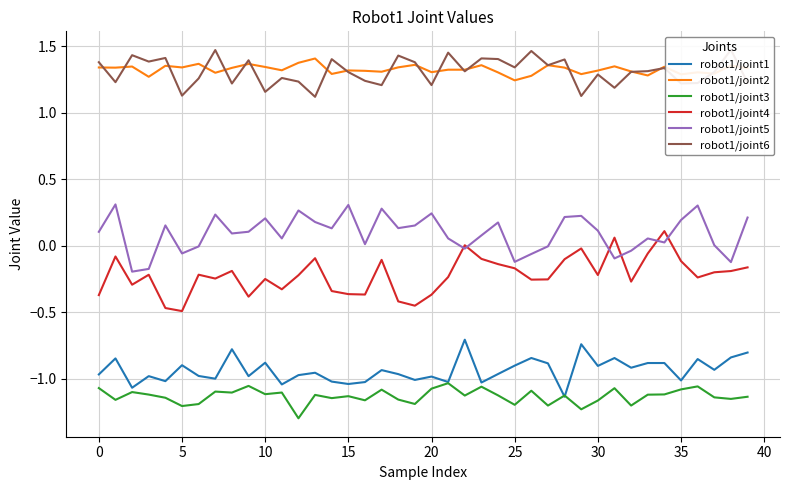

Reading left to right, transcribe all the data shown in this chart.

robot1/joint1: -1.0	-0.8	-1.1	-1.0	-1.0	-0.9	-1.0	-1.0	-0.8	-1.0	-0.9	-1.0	-1.0	-1.0	-1.0	-1.0	-1.0	-0.9	-1.0	-1.0	-1.0	-1.0	-0.7	-1.0	-1.0	-0.9	-0.8	-0.9	-1.1	-0.7	-0.9	-0.8	-0.9	-0.9	-0.9	-1.0	-0.9	-0.9	-0.8	-0.8
robot1/joint2: 1.3	1.3	1.3	1.3	1.4	1.3	1.4	1.3	1.3	1.4	1.3	1.3	1.4	1.4	1.3	1.3	1.3	1.3	1.3	1.4	1.3	1.3	1.3	1.4	1.3	1.2	1.3	1.4	1.3	1.3	1.3	1.4	1.3	1.3	1.3	1.3	1.3	1.3	1.4	1.3
robot1/joint3: -1.1	-1.2	-1.1	-1.1	-1.1	-1.2	-1.2	-1.1	-1.1	-1.1	-1.1	-1.1	-1.3	-1.1	-1.1	-1.1	-1.2	-1.1	-1.2	-1.2	-1.1	-1.0	-1.1	-1.1	-1.1	-1.2	-1.1	-1.2	-1.1	-1.2	-1.2	-1.1	-1.2	-1.1	-1.1	-1.1	-1.1	-1.1	-1.2	-1.1
robot1/joint4: -0.4	-0.1	-0.3	-0.2	-0.5	-0.5	-0.2	-0.2	-0.2	-0.4	-0.2	-0.3	-0.2	-0.1	-0.3	-0.4	-0.4	-0.1	-0.4	-0.4	-0.4	-0.2	0.0	-0.1	-0.1	-0.2	-0.3	-0.3	-0.1	-0.0	-0.2	0.1	-0.3	-0.1	0.1	-0.1	-0.2	-0.2	-0.2	-0.2
robot1/joint5: 0.1	0.3	-0.2	-0.2	0.2	-0.1	-0.0	0.2	0.1	0.1	0.2	0.1	0.3	0.2	0.1	0.3	0.0	0.3	0.1	0.2	0.2	0.1	-0.0	0.1	0.2	-0.1	-0.1	-0.0	0.2	0.2	0.1	-0.1	-0.0	0.1	0.0	0.2	0.3	0.0	-0.1	0.2
robot1/joint6: 1.4	1.2	1.4	1.4	1.4	1.1	1.3	1.5	1.2	1.4	1.2	1.3	1.2	1.1	1.4	1.3	1.2	1.2	1.4	1.4	1.2	1.5	1.3	1.4	1.4	1.3	1.5	1.4	1.4	1.1	1.3	1.2	1.3	1.3	1.3	1.2	1.2	1.3	1.5	1.2